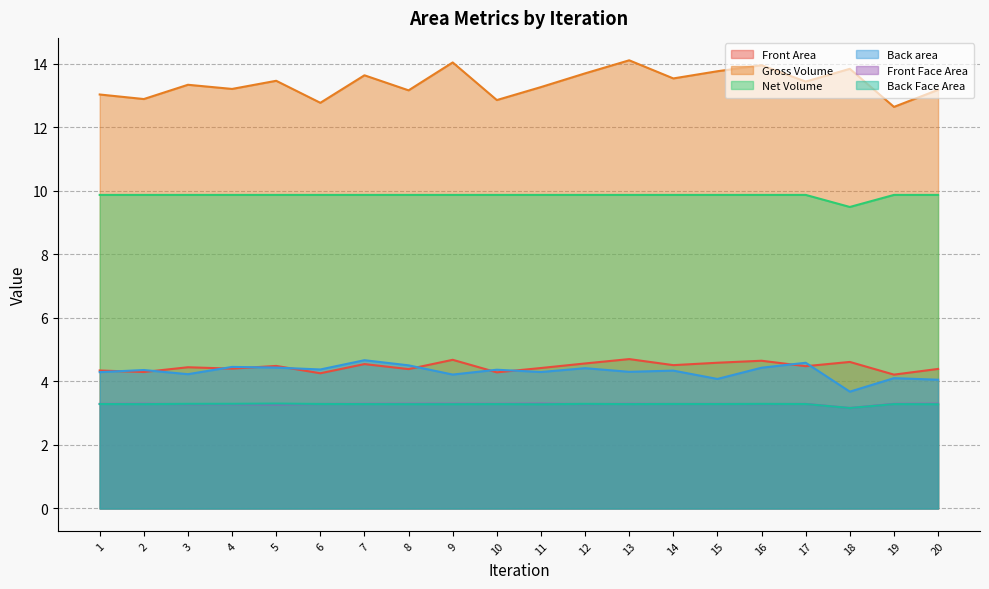

Reading left to right, what are all the values shown in this chart?

Front Area: 4.3	4.3	4.4	4.4	4.5	4.3	4.5	4.4	4.7	4.3	4.4	4.6	4.7	4.5	4.6	4.6	4.5	4.6	4.2	4.4
Gross Volume: 13.0	12.9	13.3	13.2	13.5	12.8	13.6	13.2	14.0	12.8	13.3	13.7	14.1	13.5	13.8	13.9	13.4	13.8	12.6	13.2
Net Volume: 9.9	9.9	9.9	9.9	9.9	9.9	9.9	9.9	9.9	9.9	9.9	9.9	9.9	9.9	9.9	9.9	9.9	9.5	9.9	9.9
Back area: 4.3	4.4	4.2	4.5	4.4	4.4	4.7	4.5	4.2	4.4	4.3	4.4	4.3	4.3	4.1	4.4	4.6	3.7	4.1	4.1
Front Face Area: 3.3	3.3	3.3	3.3	3.3	3.3	3.3	3.3	3.3	3.3	3.3	3.3	3.3	3.3	3.3	3.3	3.3	3.2	3.3	3.3
Back Face Area: 3.3	3.3	3.3	3.3	3.3	3.3	3.3	3.3	3.3	3.3	3.3	3.3	3.3	3.3	3.3	3.3	3.3	3.2	3.3	3.3